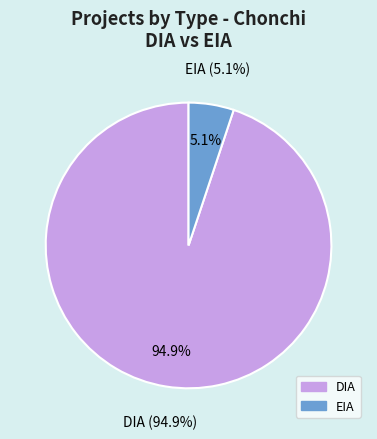

How many slices are in this pie chart?

2